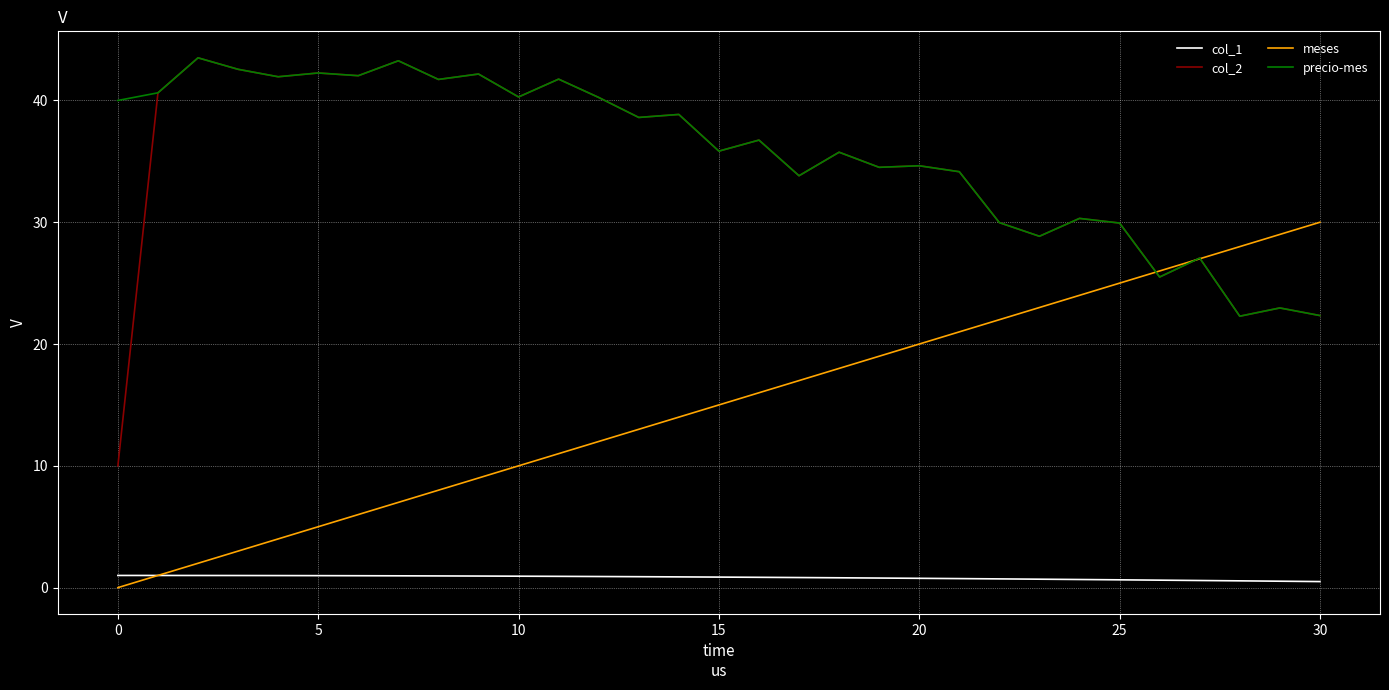

True or false: col_1 and col_2 intersect in this chart.

False